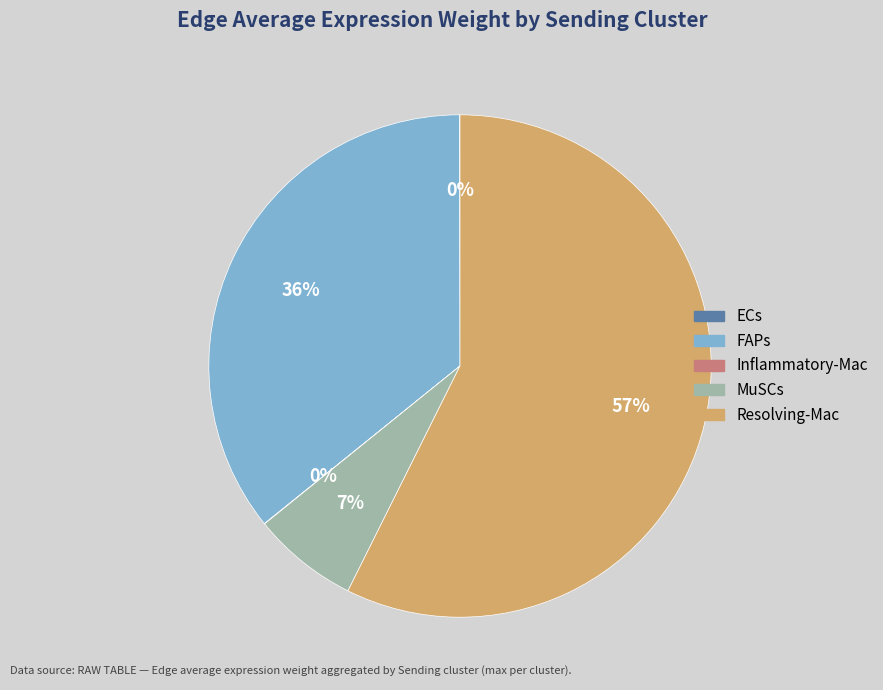

Which slice is the largest?

Resolving-Mac